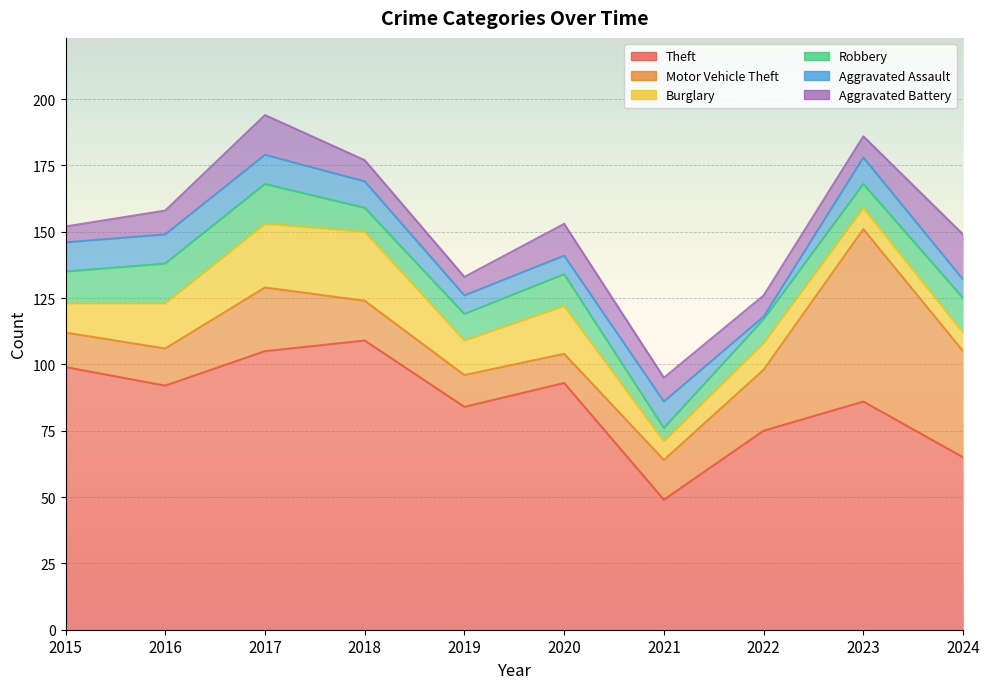

What is the average value of the Motor Vehicle Theft series?

23